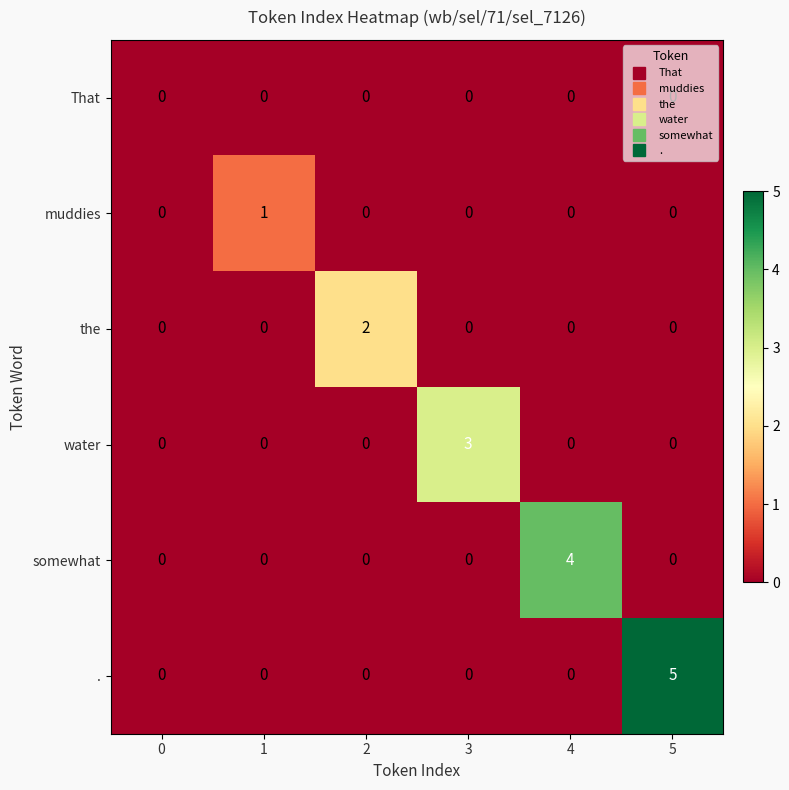

Is it true that the equals -1 at 3?

False